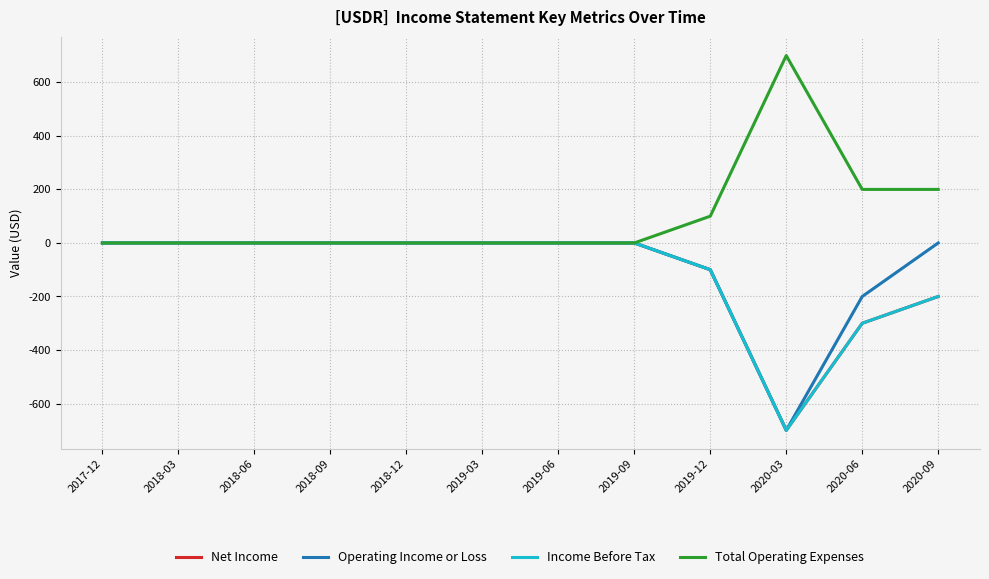

List the series in order of their peak value, highest first.

Total Operating Expenses, Net Income, Operating Income or Loss, Income Before Tax